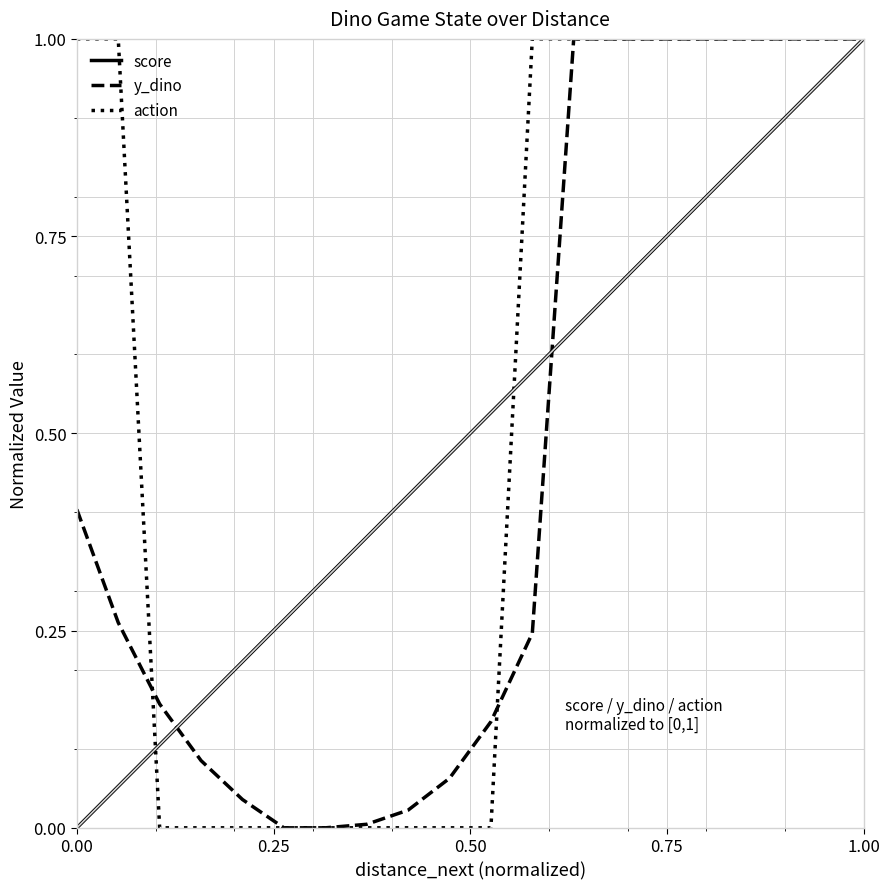

What is the greatest value displayed?

1.0